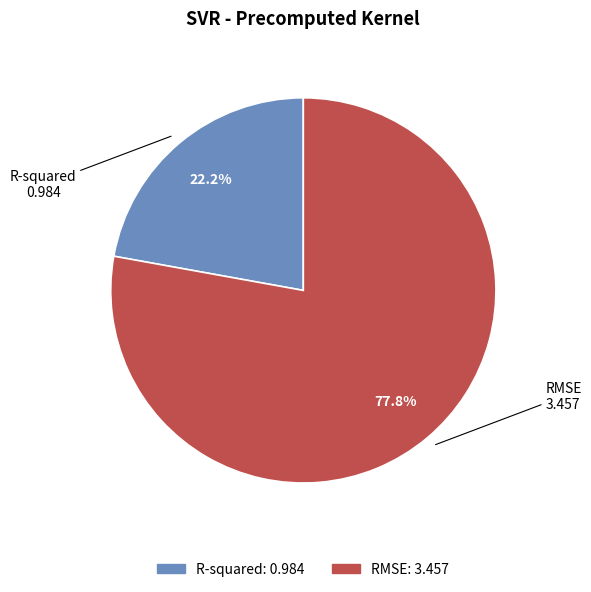

Is it true that R-squared is 22% of the pie?

True